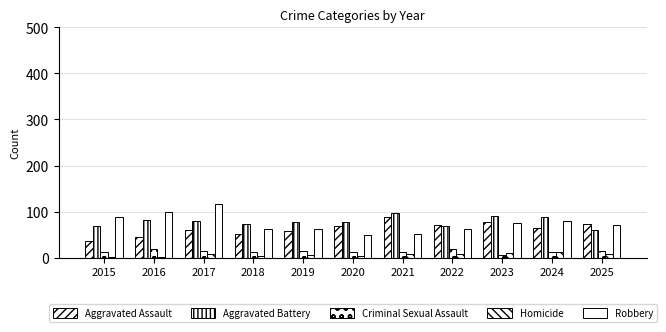

How many data points in Homicide are less than 8?

5